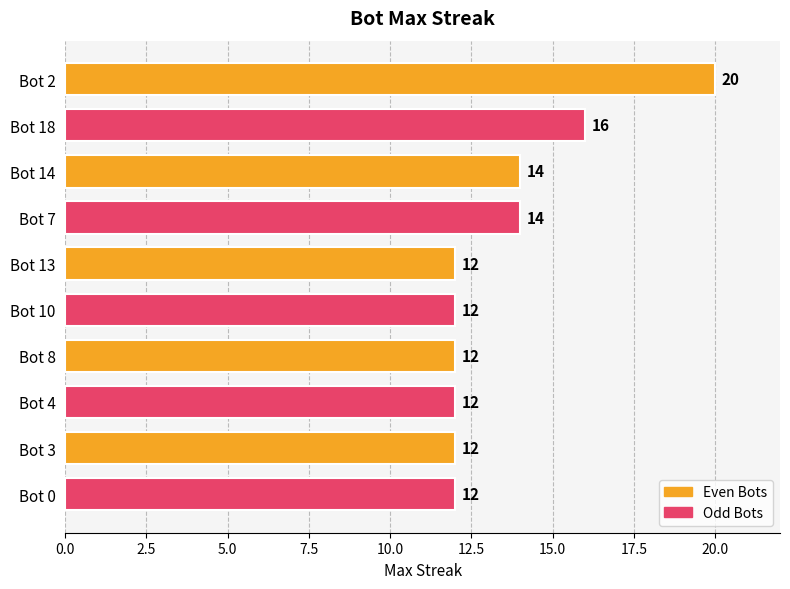

Which has a higher value, Bot 18 or Bot 0?

Bot 18